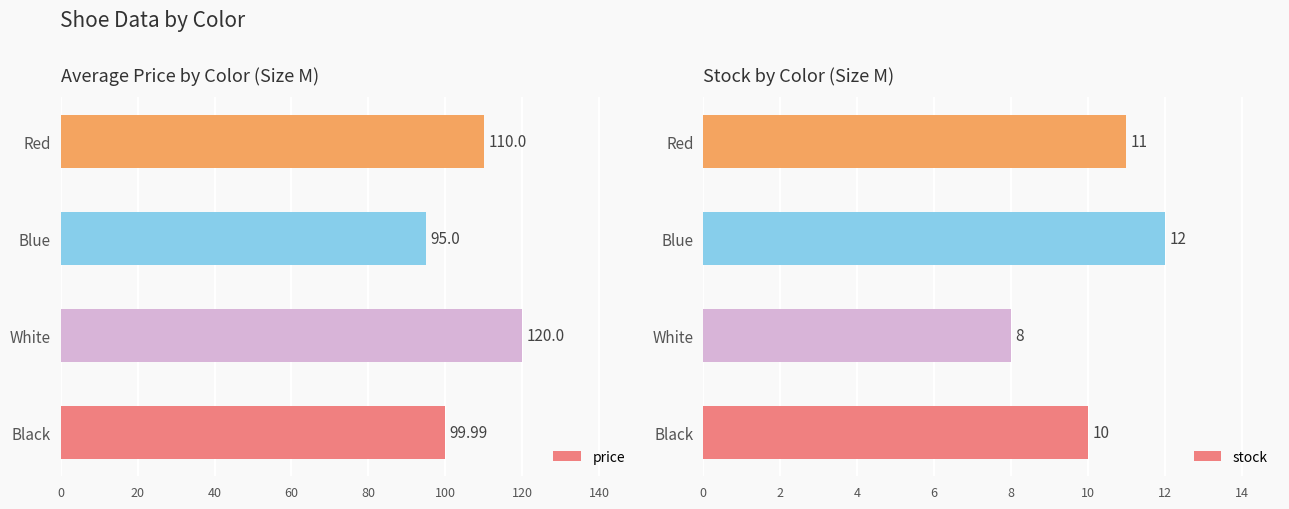

List the labels in order of price value, largest first.

White, Red, Black, Blue